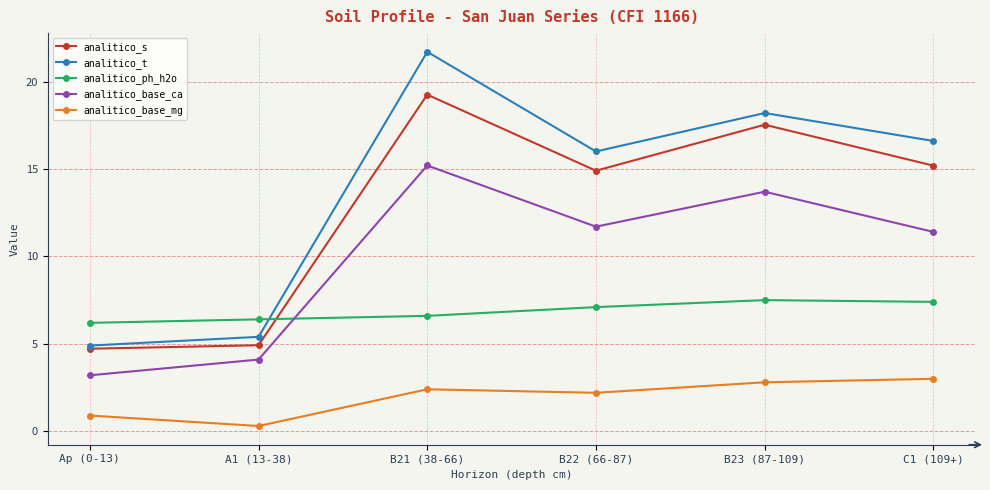

How many interior local peaks does the analitico_base_ca series have?

2